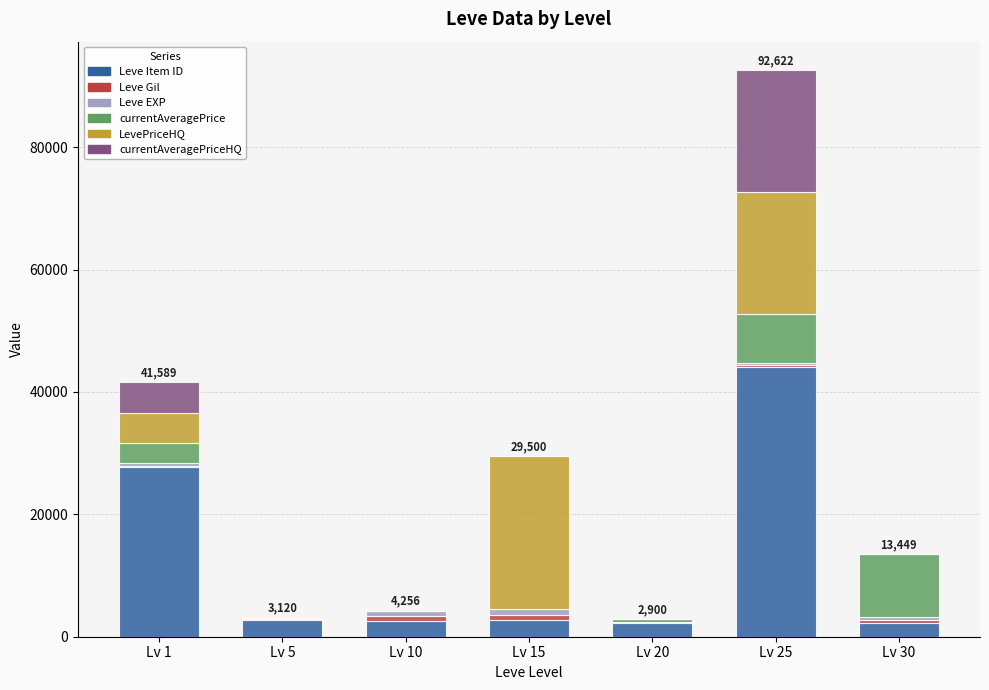

Are the bars horizontal?

No